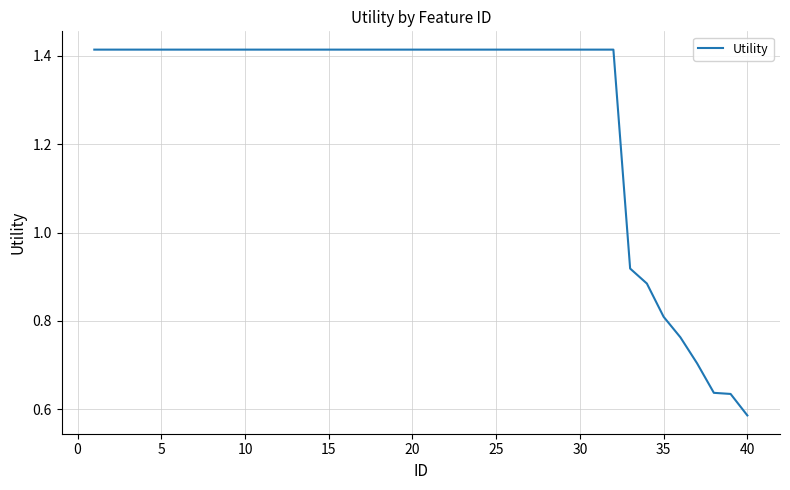

Is this an area chart (filled region under the line)?

No